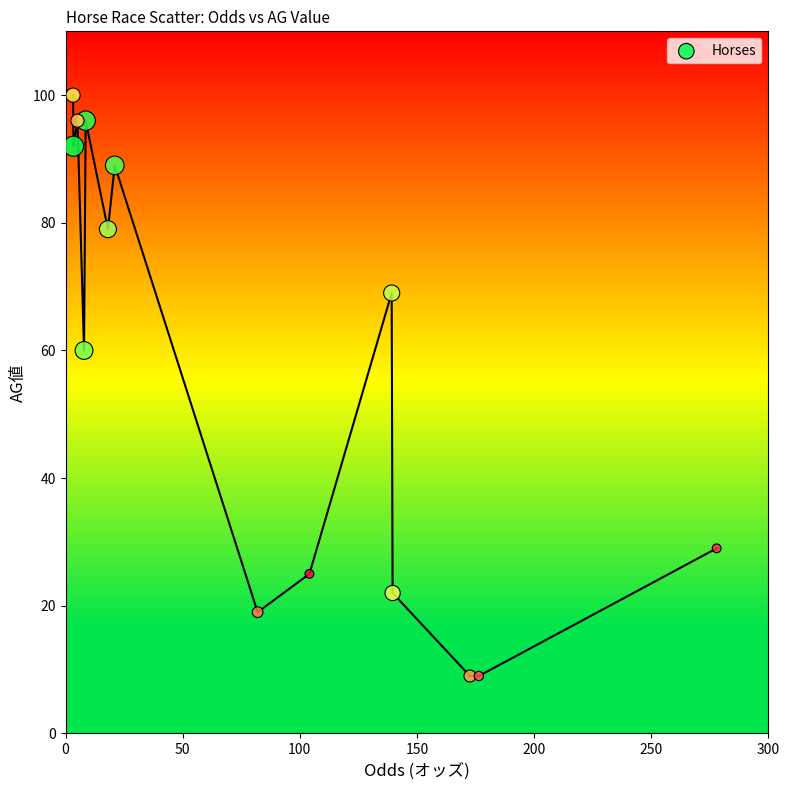

What Y value in the scatter plot is closest to 54?

60